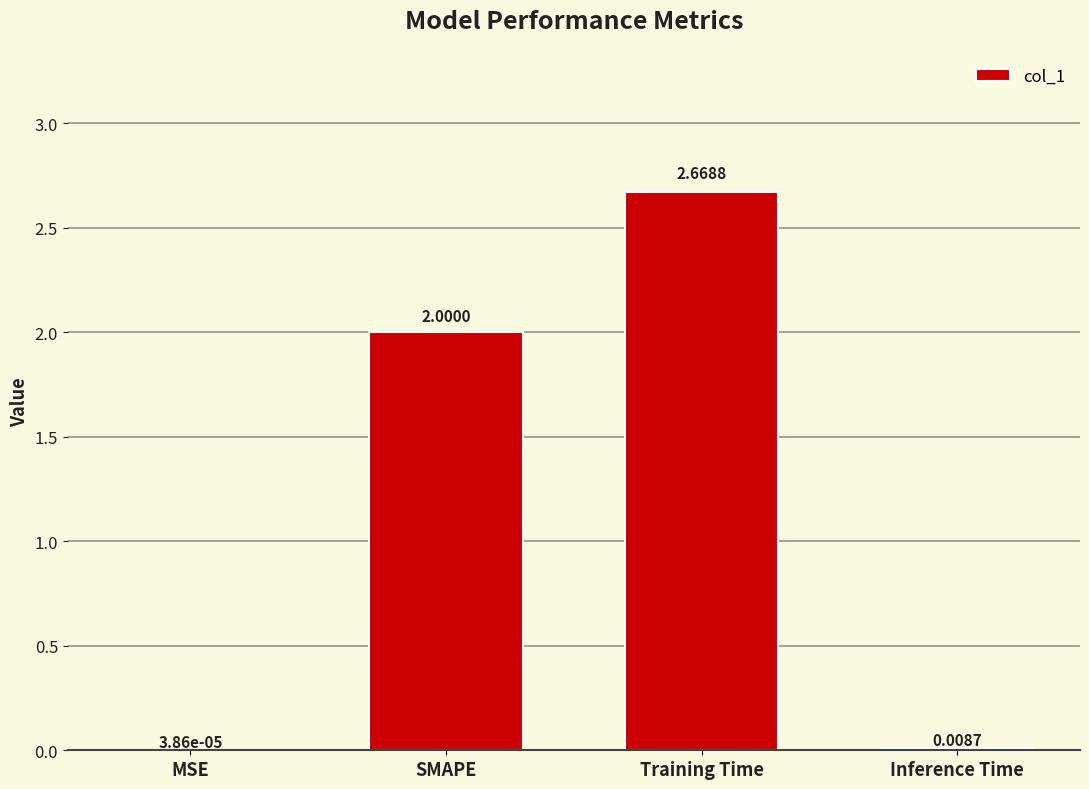

Where is the data nearest to the value 1?

Inference Time